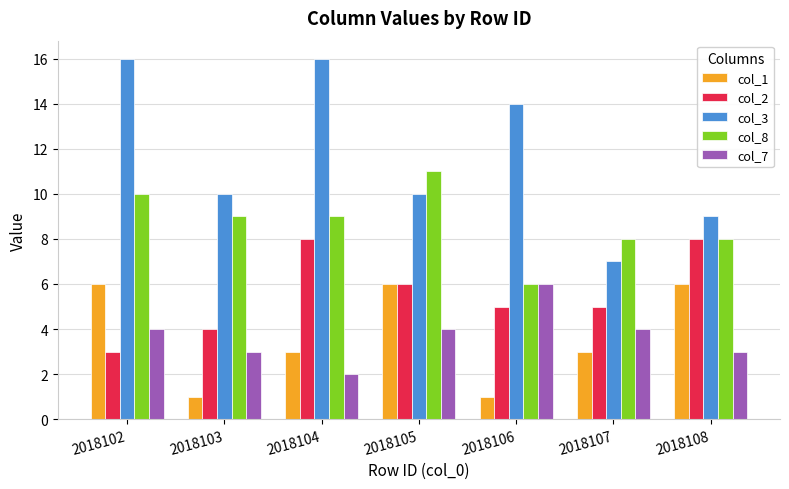

Is the value of col_7 at 2018108 greater than the value of col_3 at 2018105?

No